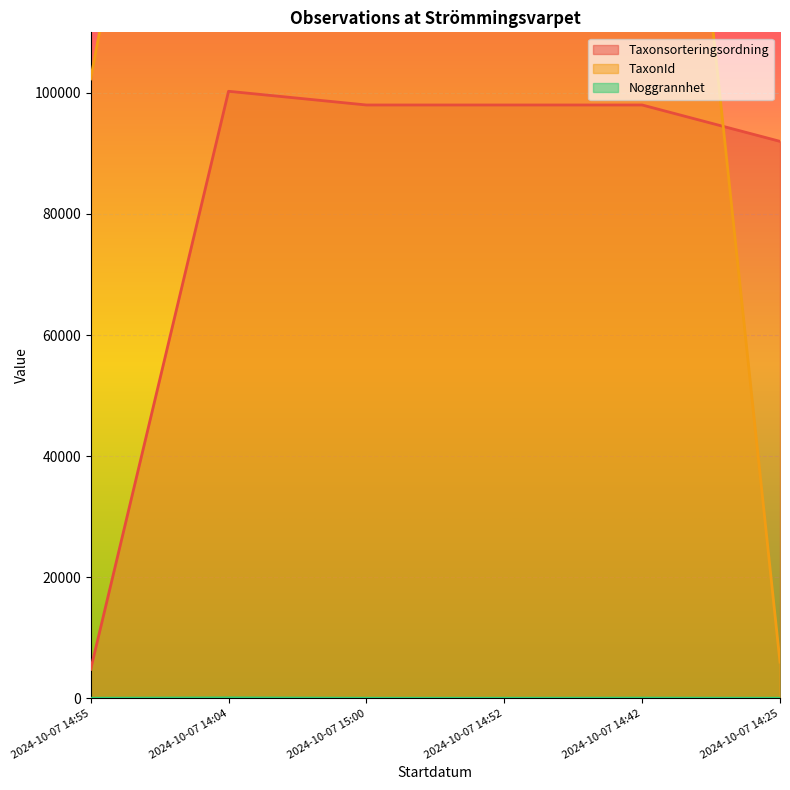

What is the sum of the TaxonId values at 2024-10-07 14:55 and 2024-10-07 14:25?

108270